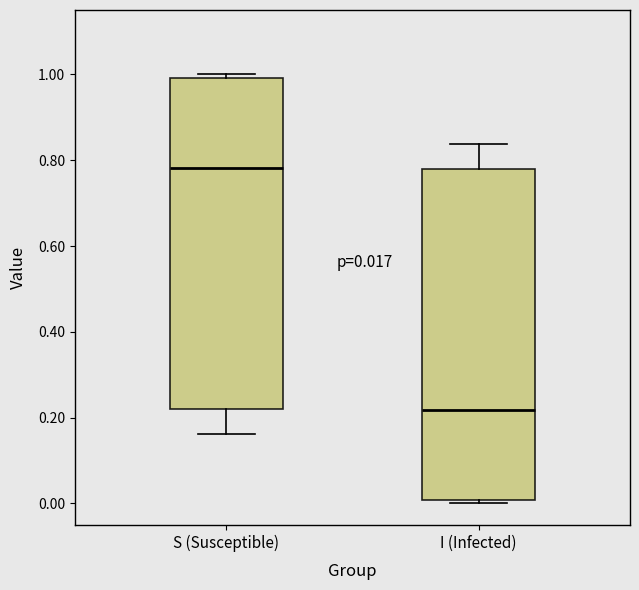

Which box has the lowest median line?

I (Infected)